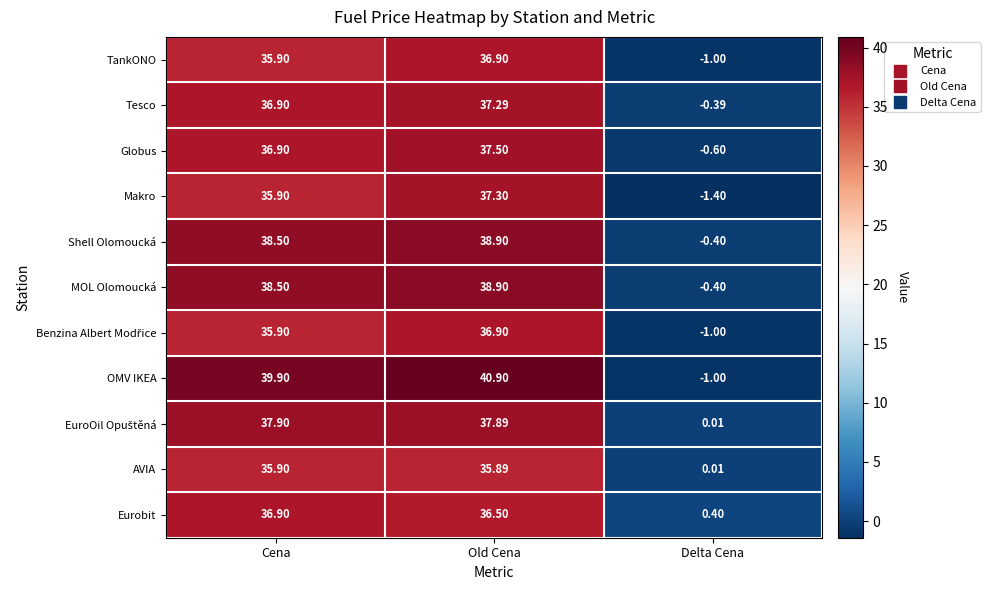

What is the greatest value displayed?

40.9